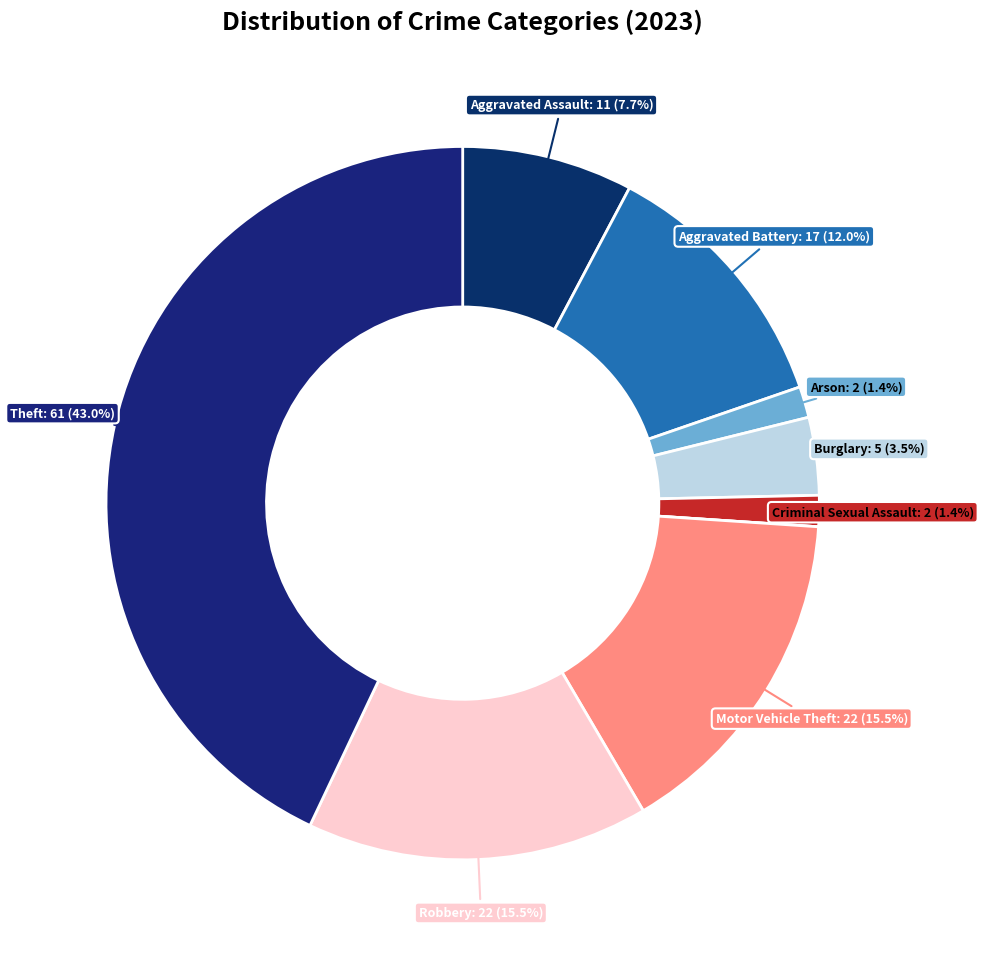

Is there any slice that represents more than half of the pie?

No